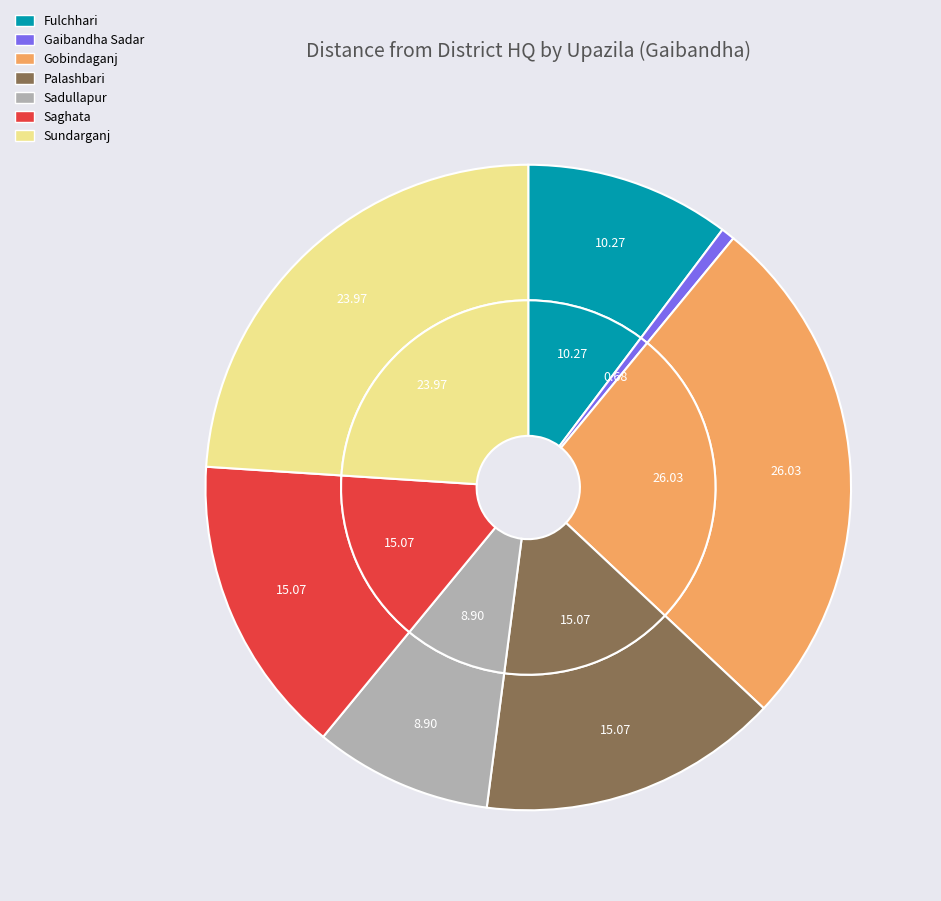

What percentage is the Fulchhari slice, to the nearest percent?

10%